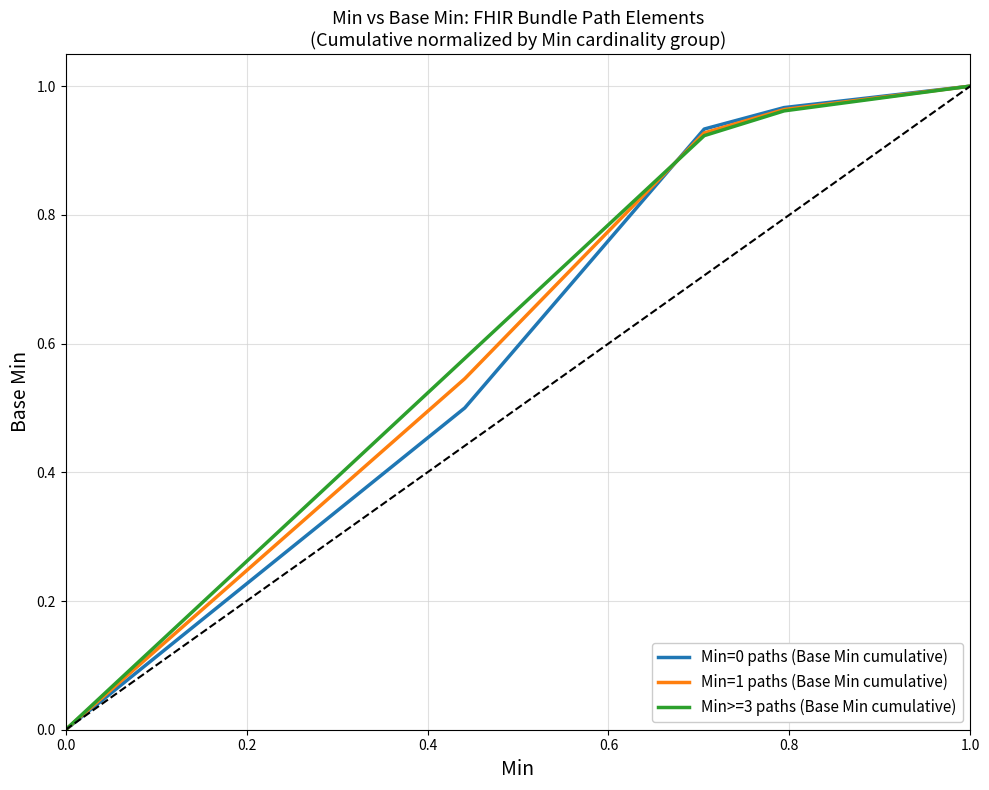

True or false: Min=1 paths (Base Min cumulative) has more than 0 interior local peaks.

False